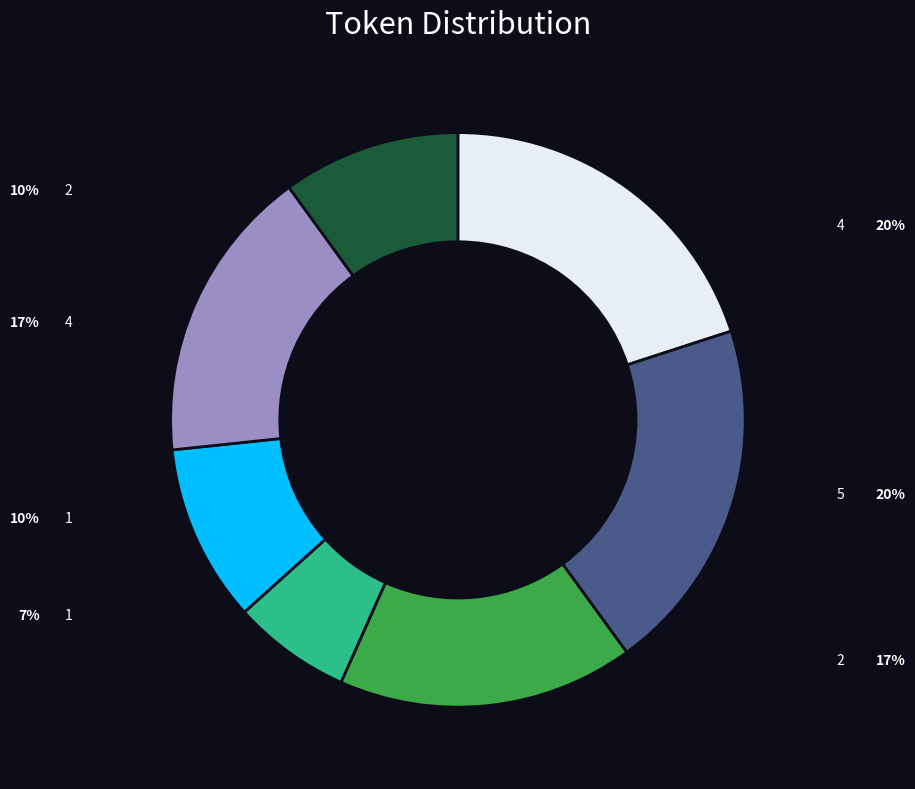

Is there a majority slice in this chart?

No